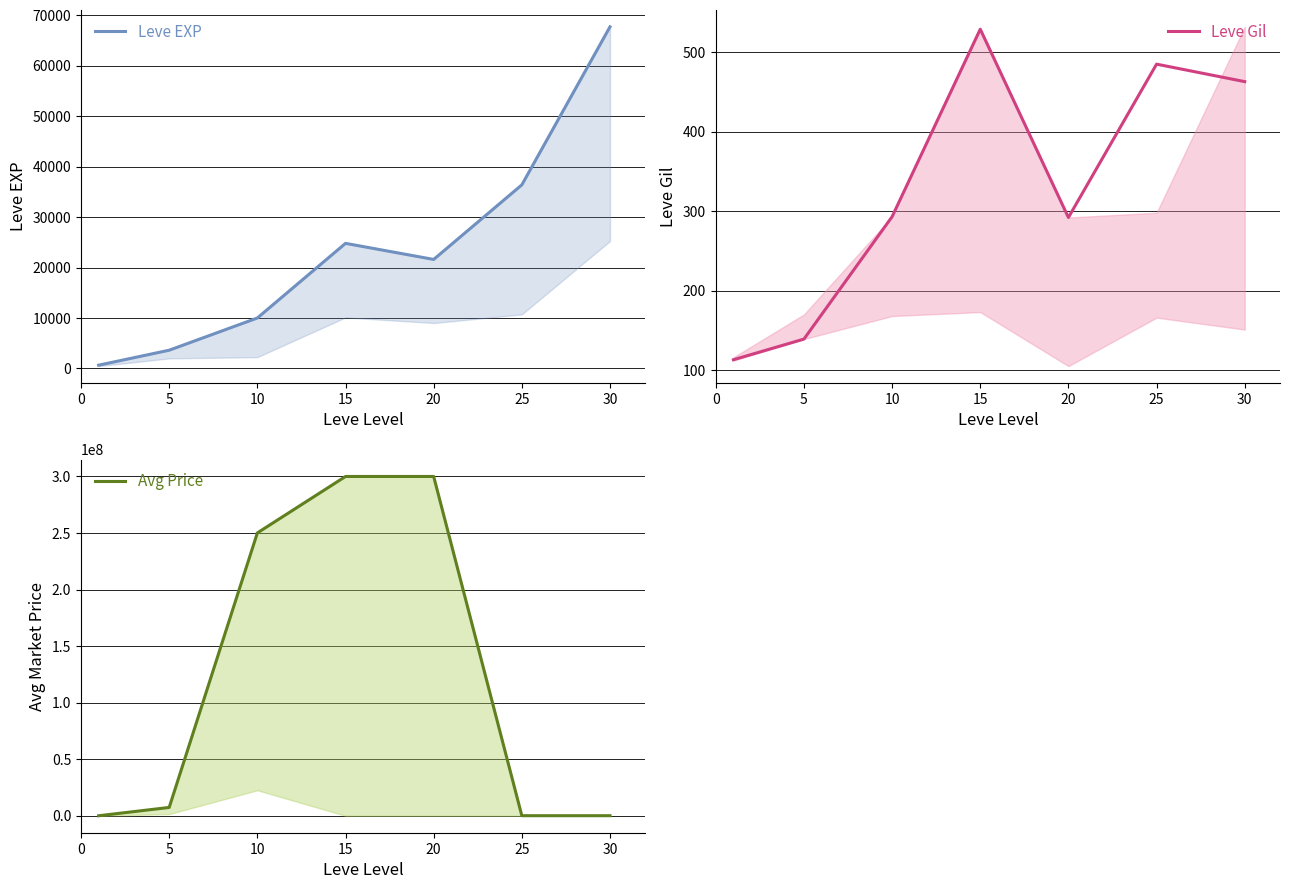

True or false: Leve EXP has a value of 14764.6 at 15.

False